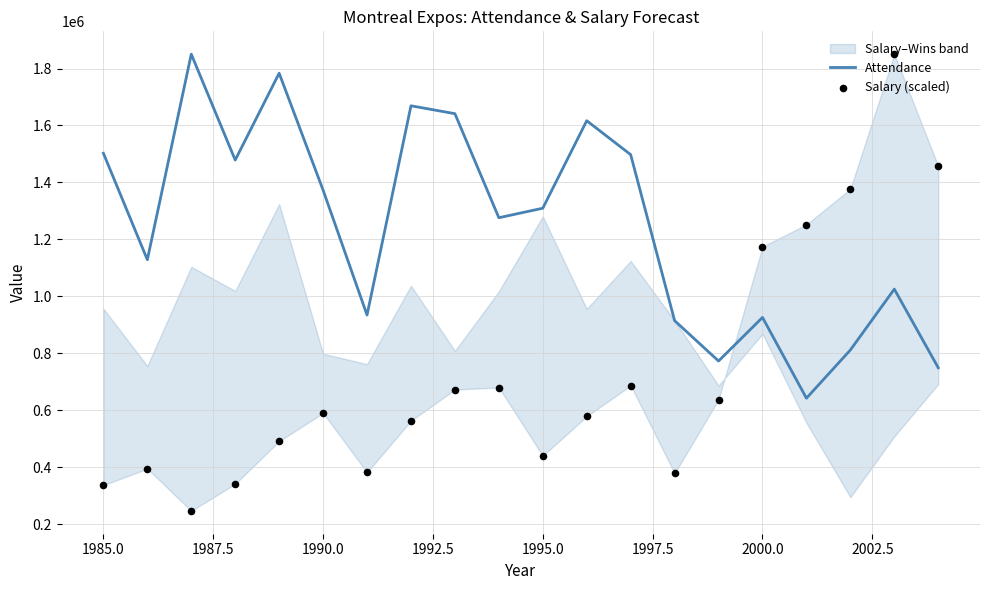

Which series has the widest spread of Y values?

Salary (scaled)